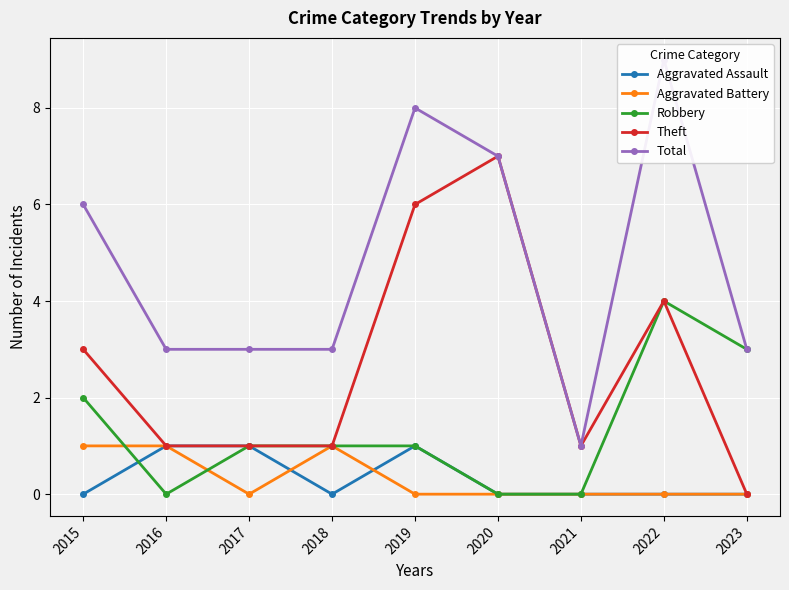

Is it true that Total equals 1 at 2021?

False